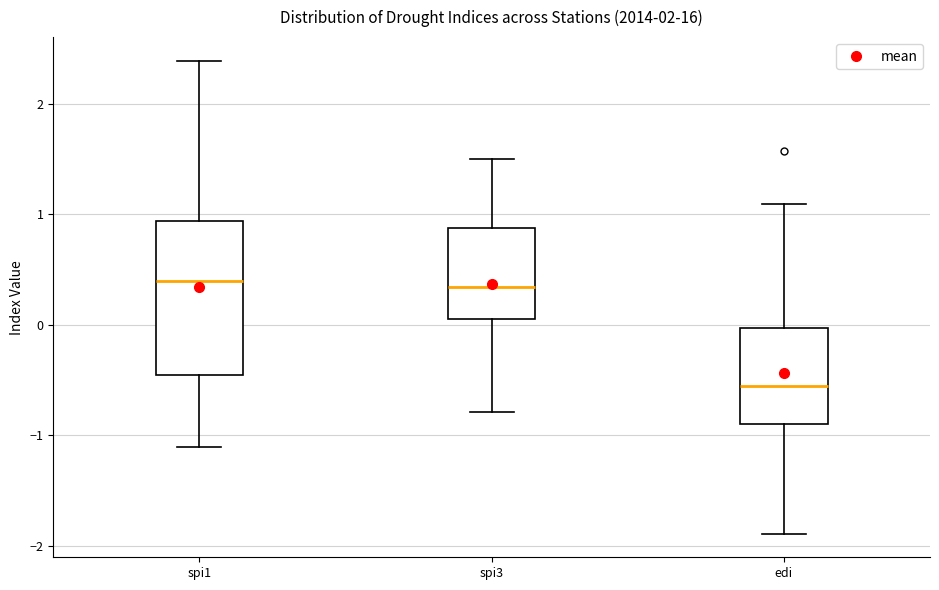

Reading left to right, read every box against the y-axis: the position of its median line, the range the box covers, and the ends of its whiskers. The values are not printed on the chart, so give them approximately, as read against the axis.

spi1: median 0.4, box -0.5 to 0.9, whiskers -1.1 to 2.4
spi3: median 0.3, box 0.1 to 0.9, whiskers -0.8 to 1.5
edi: median -0.5, box -0.9 to 0.0, whiskers -1.9 to 1.1